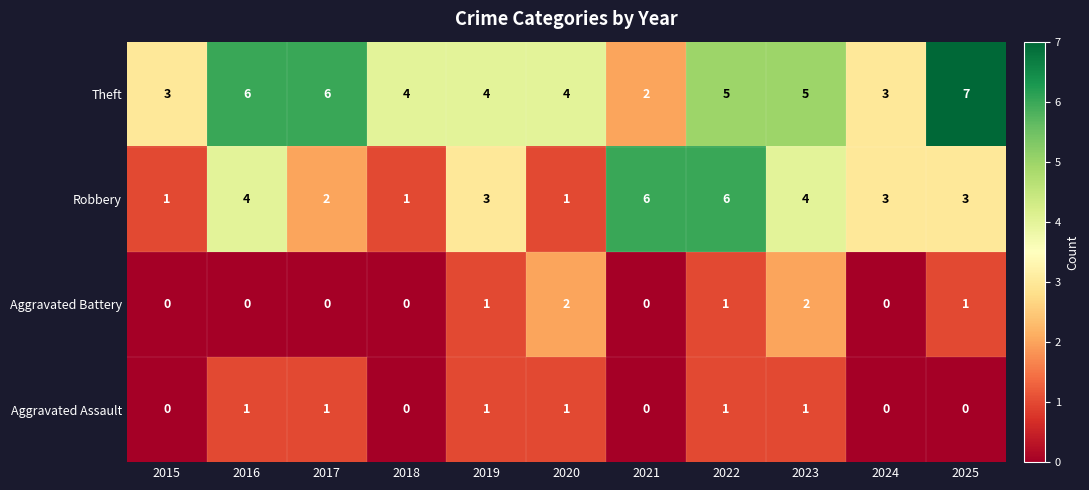

Count the Theft values in the range 3 to 6.

9